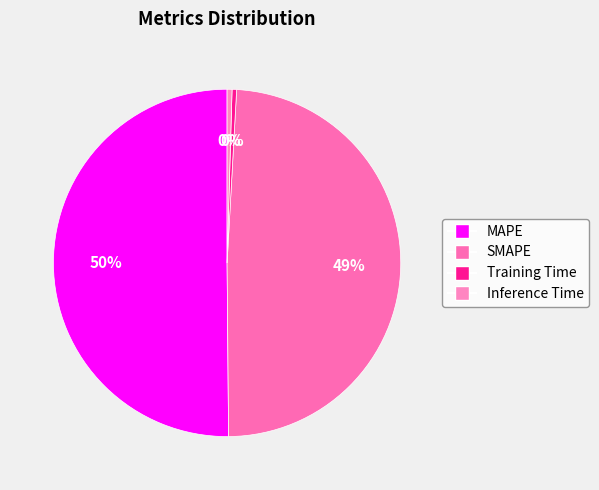

How many slices are in this pie chart?

4